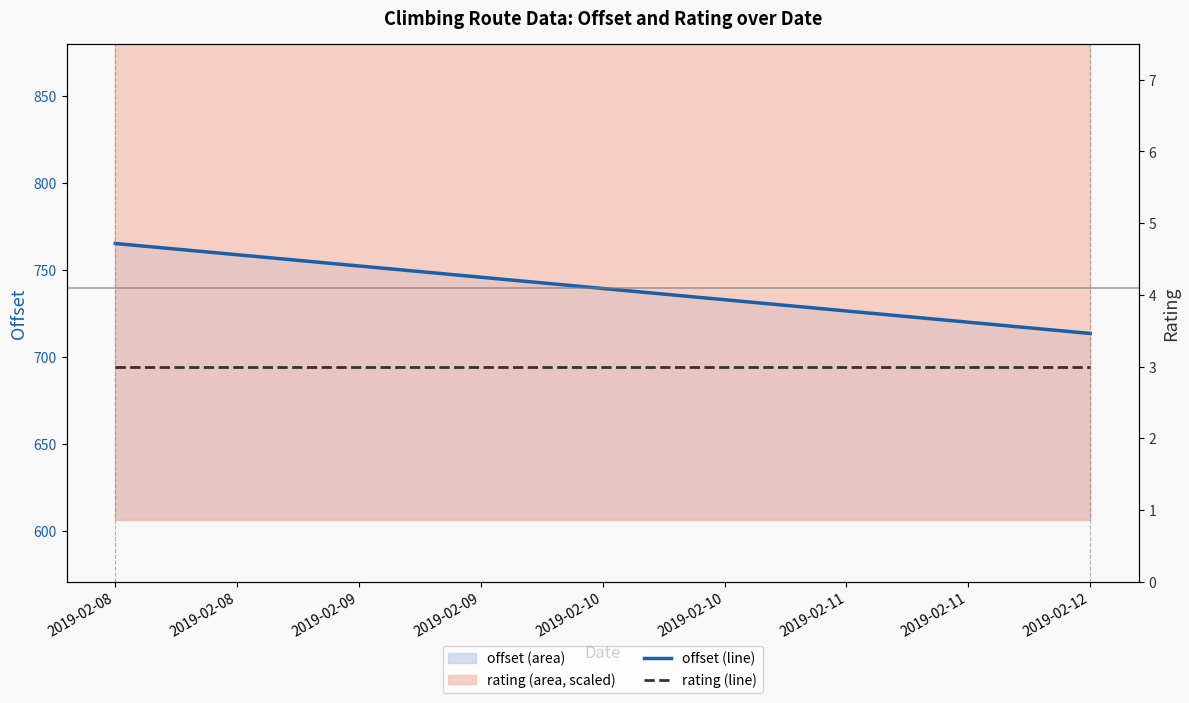

What is the value of the offset (line) point at the 1st from the left?

765.1